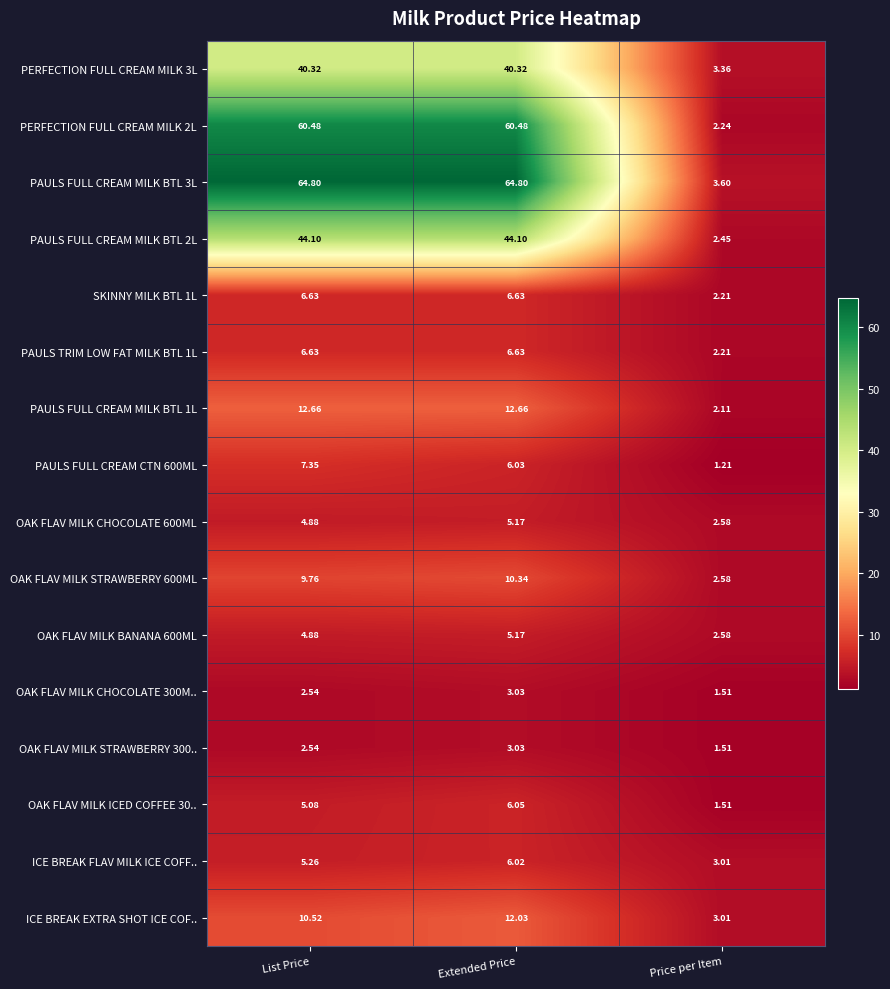

What is the total value across all series at List Price?

288.4